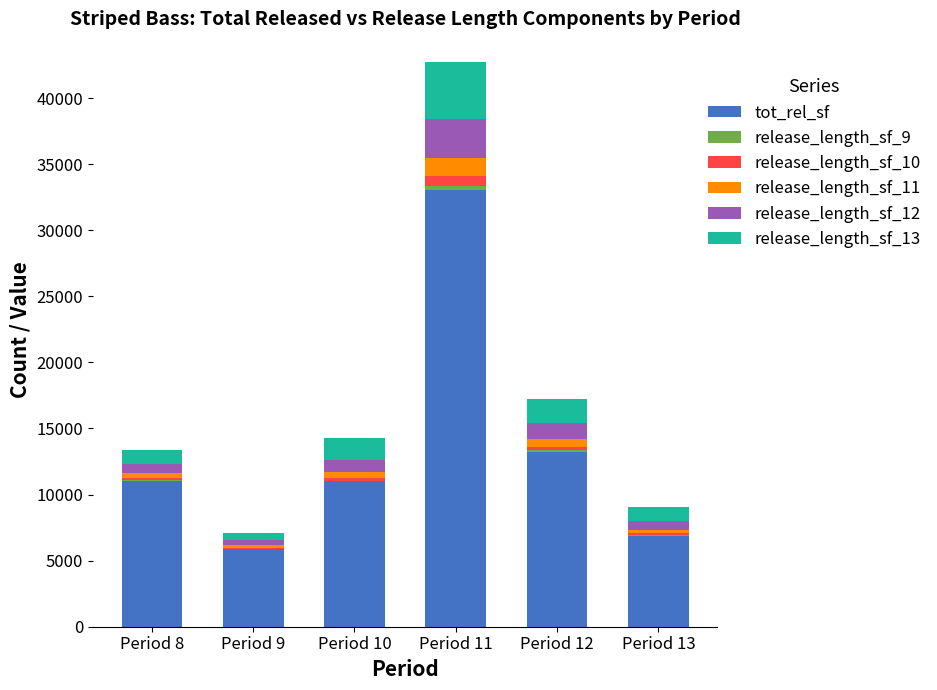

Are the bars horizontal?

No